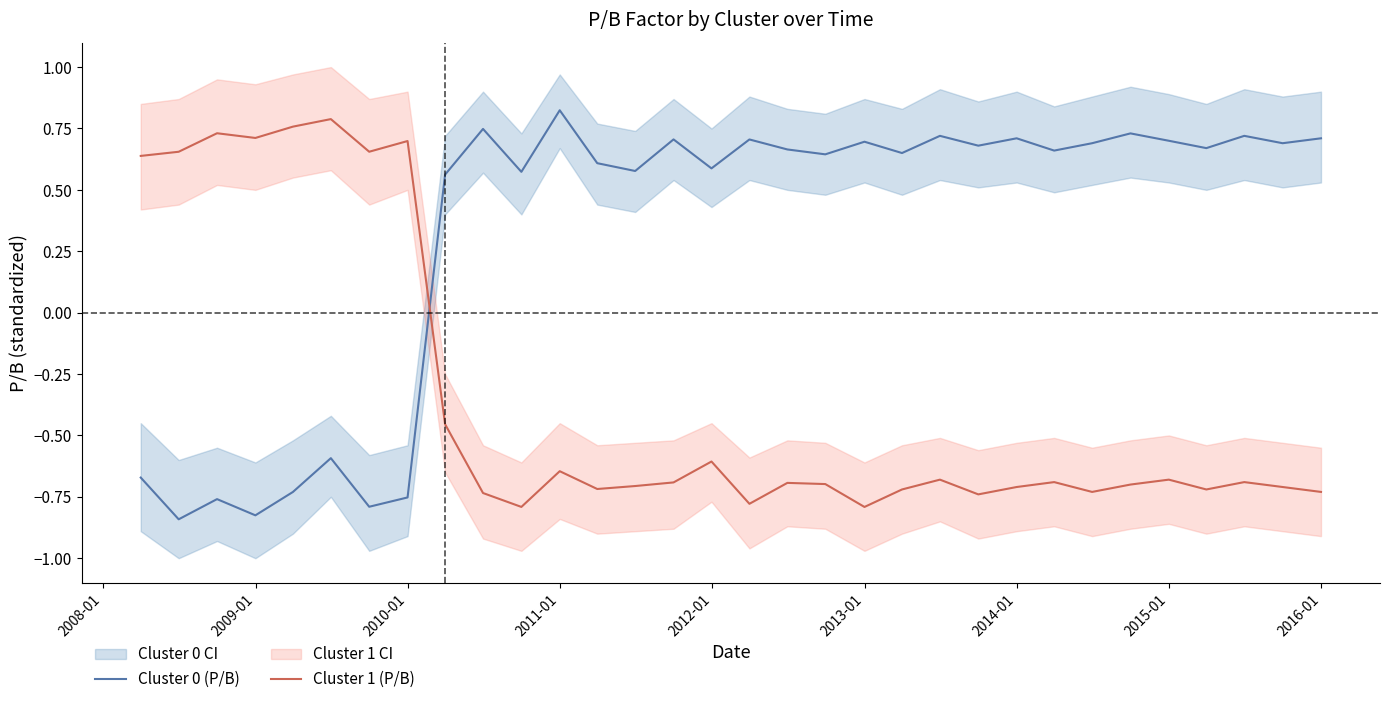

Which series ends up on top after the final intersection of Cluster 1 (P/B) and Cluster 0 (P/B)?

Cluster 0 (P/B)